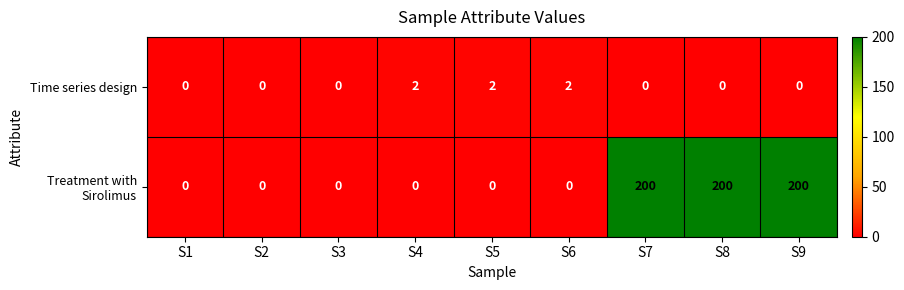

Rank the series by their average value, from highest to lowest.

Treatment with Sirolimus, Time series design